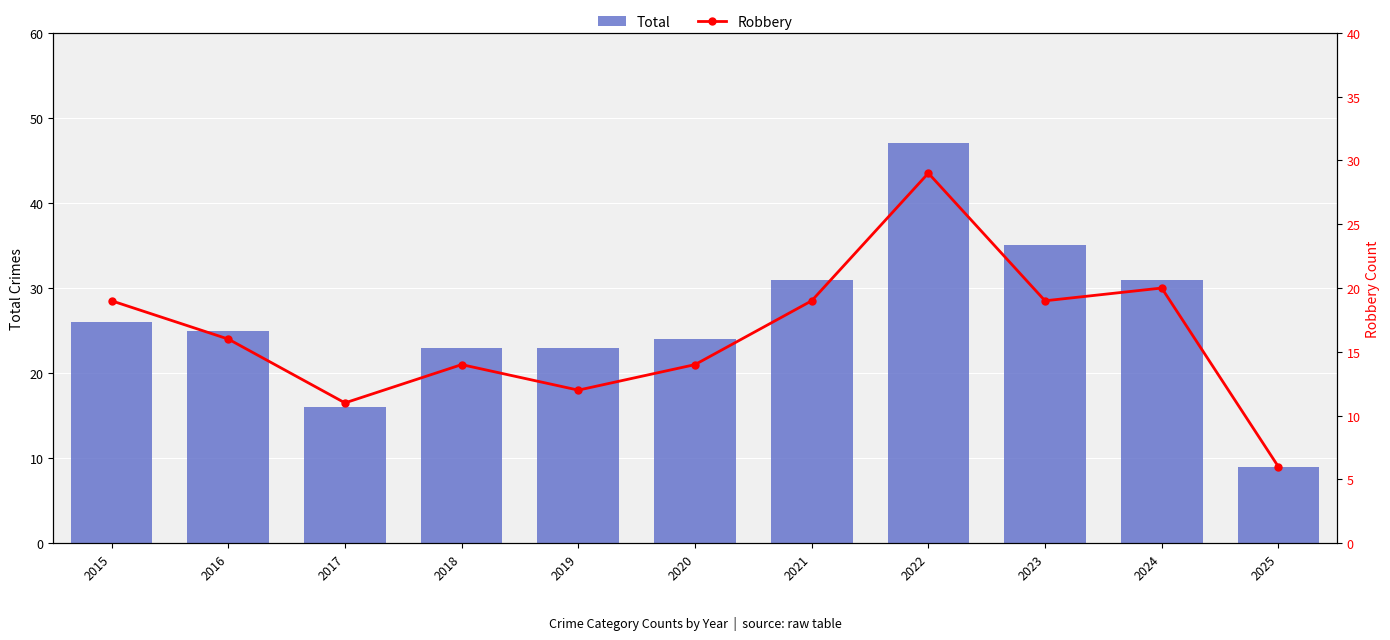

At which category is the sum across all series the highest?

2022